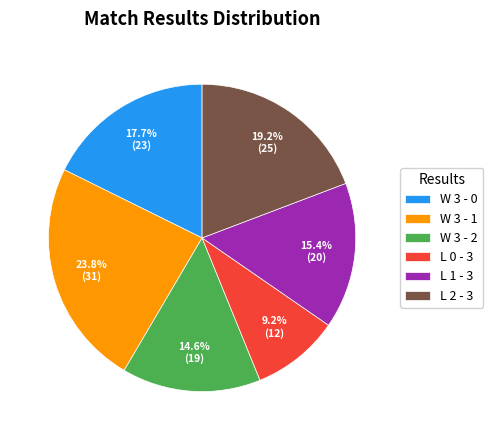

Which category has the biggest portion of the pie?

W 3 - 1